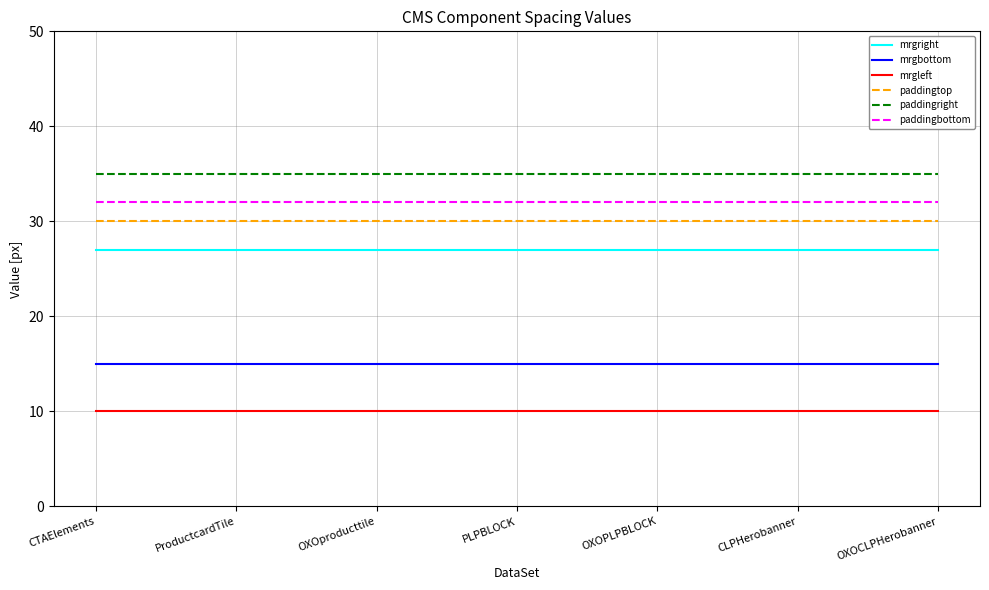

Reading right to left, extract all data points from this chart.

mrgright: OXOCLPHerobanner=27	CLPHerobanner=27	OXOPLPBLOCK=27	PLPBLOCK=27	OXOproducttile=27	ProductcardTile=27	CTAElements=27
mrgbottom: OXOCLPHerobanner=15	CLPHerobanner=15	OXOPLPBLOCK=15	PLPBLOCK=15	OXOproducttile=15	ProductcardTile=15	CTAElements=15
mrgleft: OXOCLPHerobanner=10	CLPHerobanner=10	OXOPLPBLOCK=10	PLPBLOCK=10	OXOproducttile=10	ProductcardTile=10	CTAElements=10
paddingtop: OXOCLPHerobanner=30	CLPHerobanner=30	OXOPLPBLOCK=30	PLPBLOCK=30	OXOproducttile=30	ProductcardTile=30	CTAElements=30
paddingright: OXOCLPHerobanner=35	CLPHerobanner=35	OXOPLPBLOCK=35	PLPBLOCK=35	OXOproducttile=35	ProductcardTile=35	CTAElements=35
paddingbottom: OXOCLPHerobanner=32	CLPHerobanner=32	OXOPLPBLOCK=32	PLPBLOCK=32	OXOproducttile=32	ProductcardTile=32	CTAElements=32